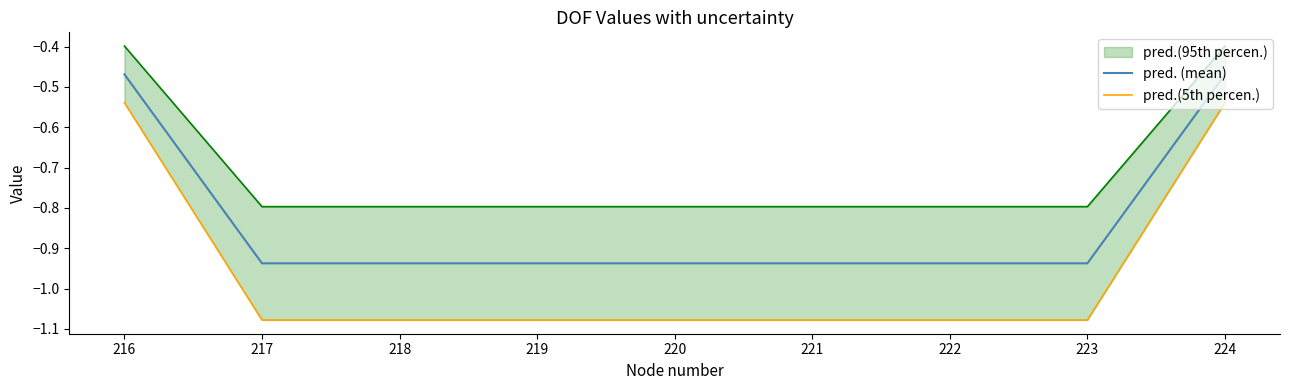

True or false: pred.(5th percen.) has a value of -0.7 at 217.

False